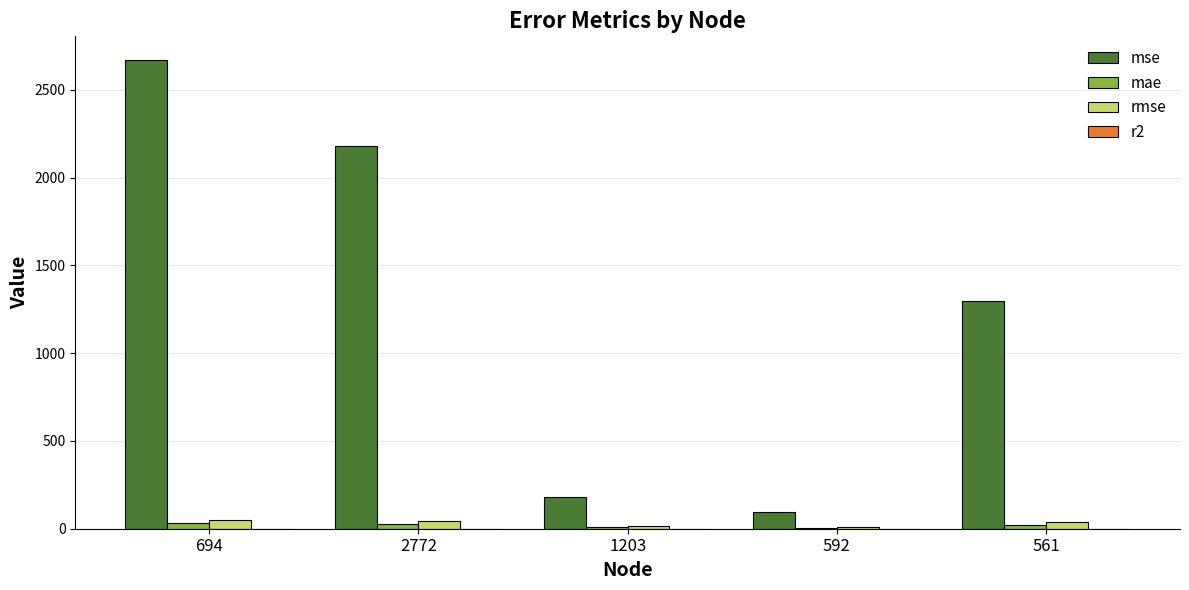

What is the sum of the rmse values at 592 and 1203?

23.0